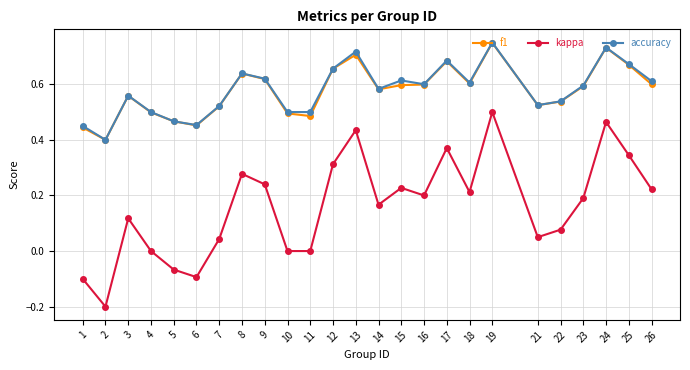

How many accuracy values are between 0 and 1?

25